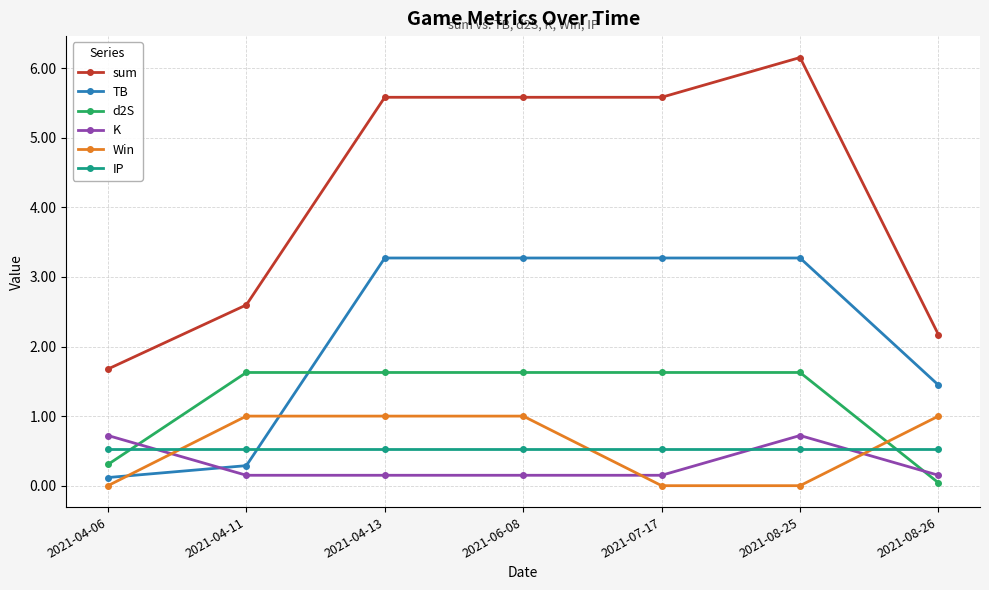

Which series has the largest total across all categories?

sum